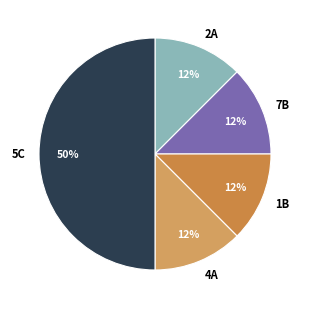

Is 2A the majority of the pie?

No